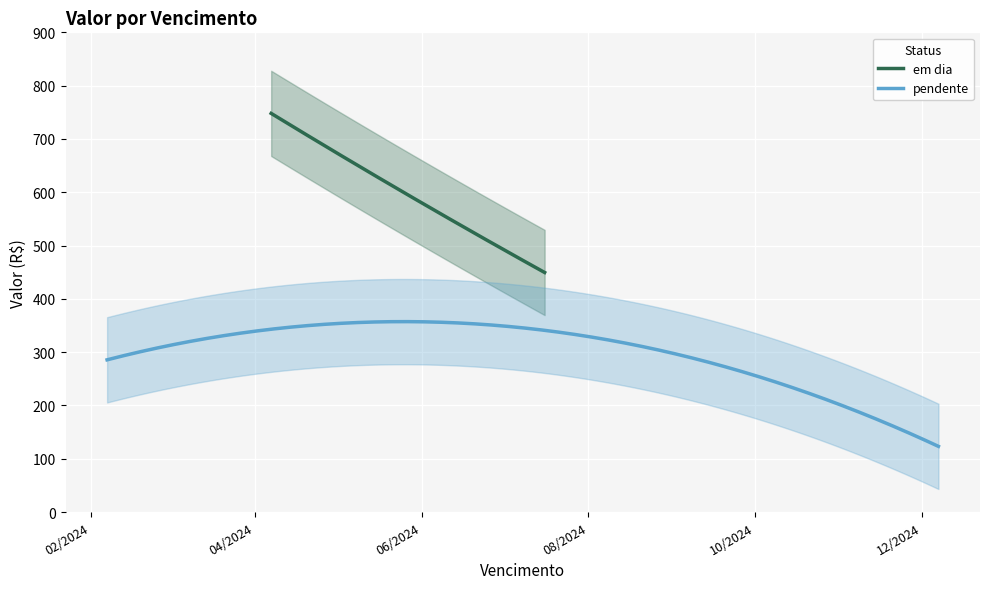

At which category is the sum across all series the highest?

2